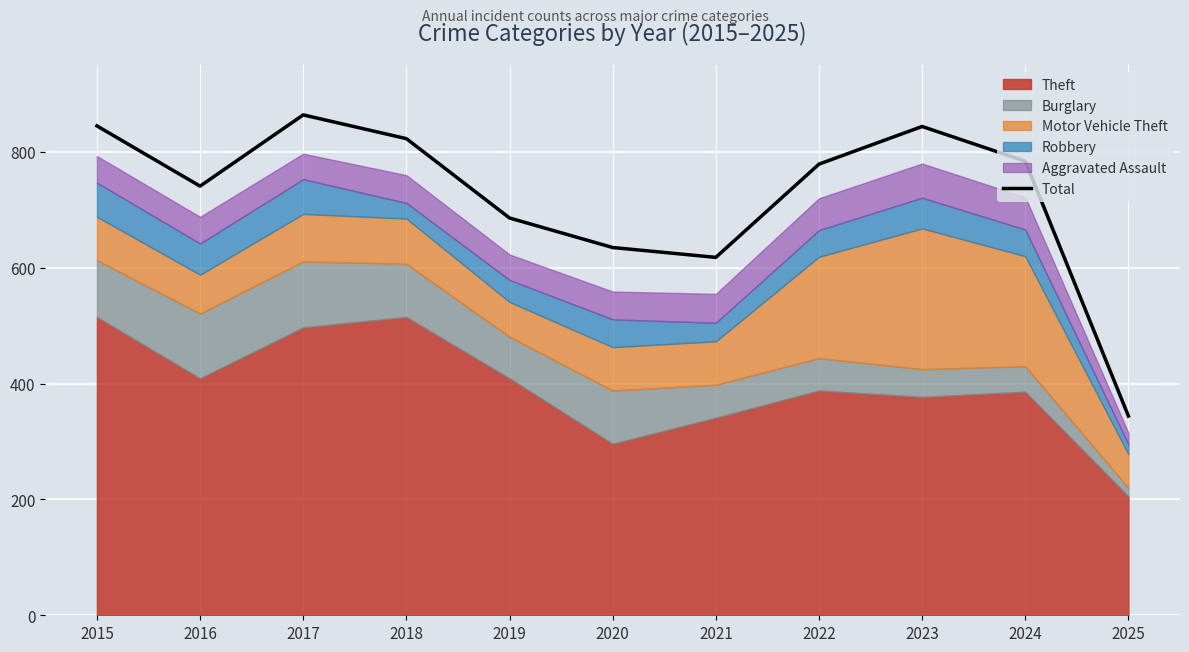

What is the average value?

724